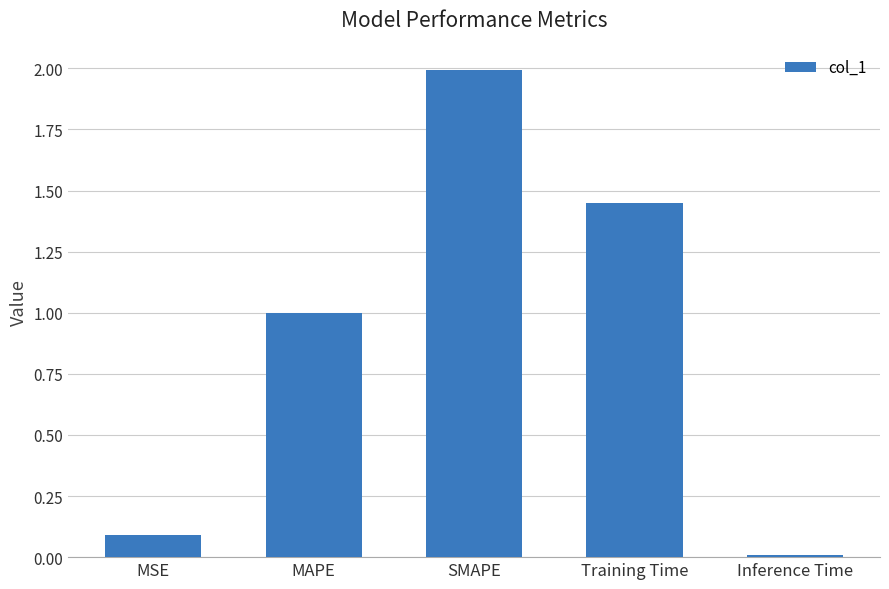

Rank the categories by value from lowest to highest.

Inference Time, MSE, MAPE, Training Time, SMAPE